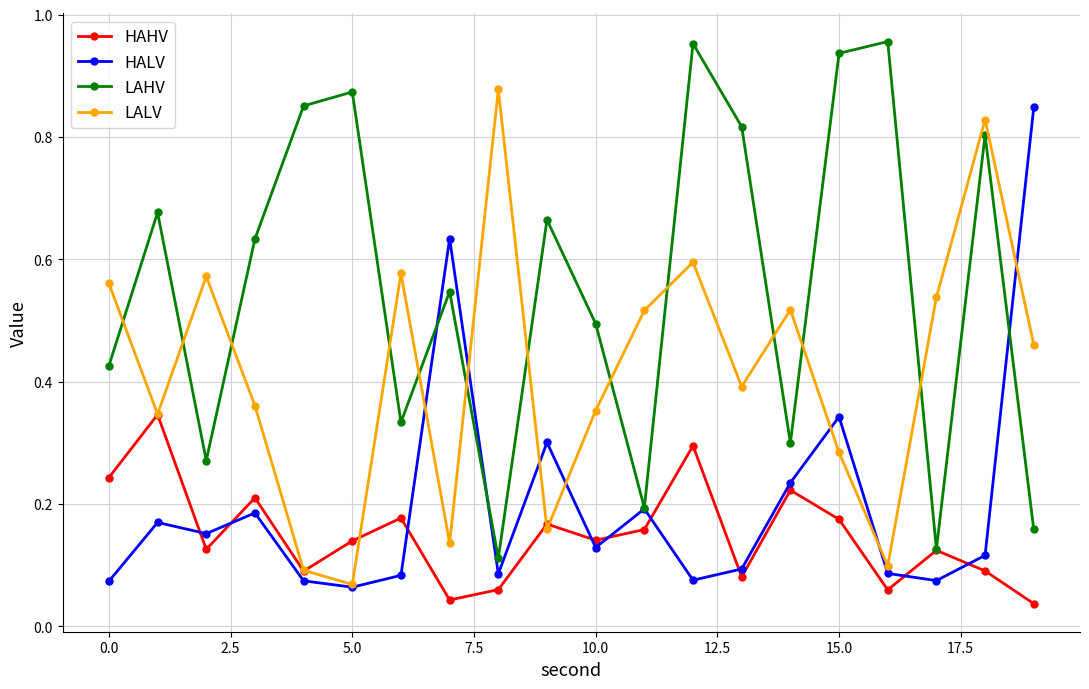

How many intersections are there between LAHV and LALV?

12